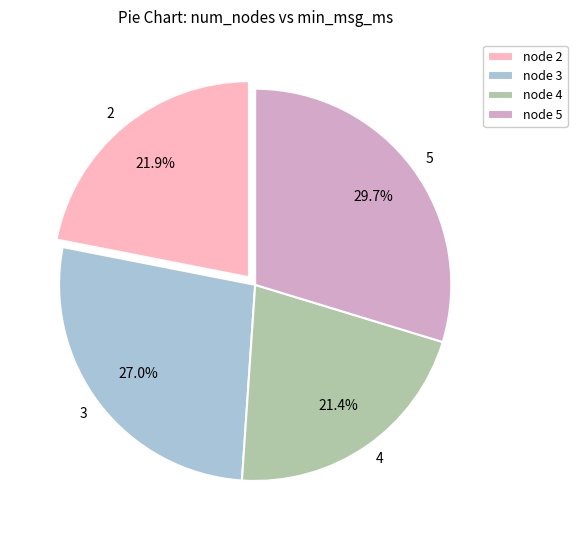

To the nearest percent, what is the average slice percentage?

25%